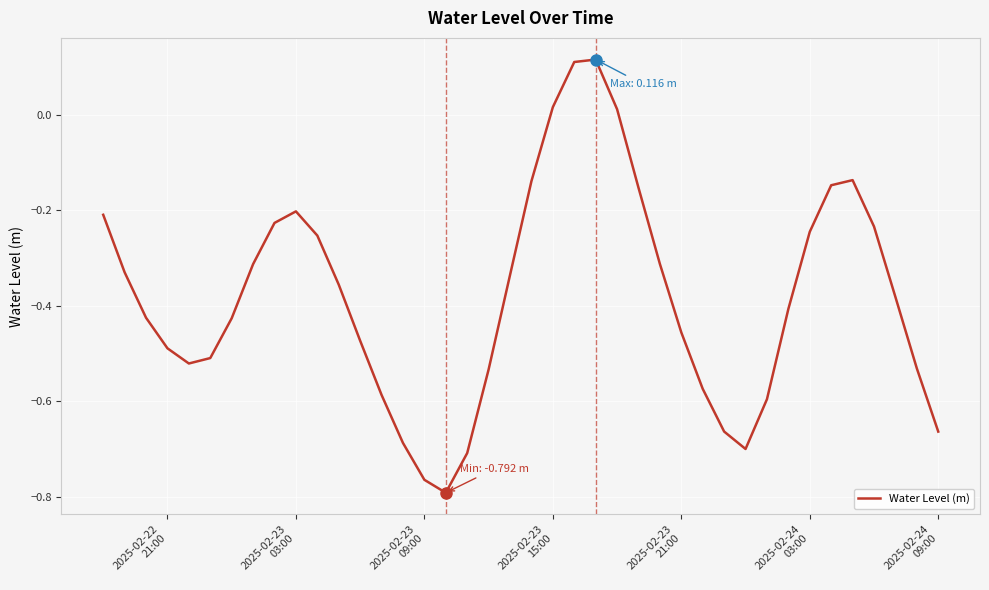

What is the difference between the maximum and minimum values?

0.9